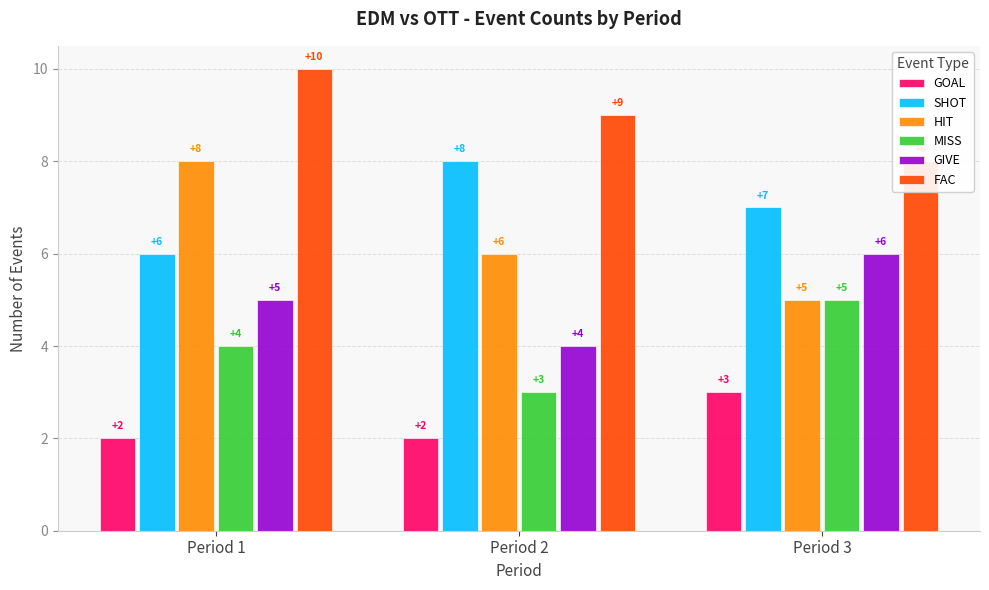

How many FAC values are between 8 and 10?

3